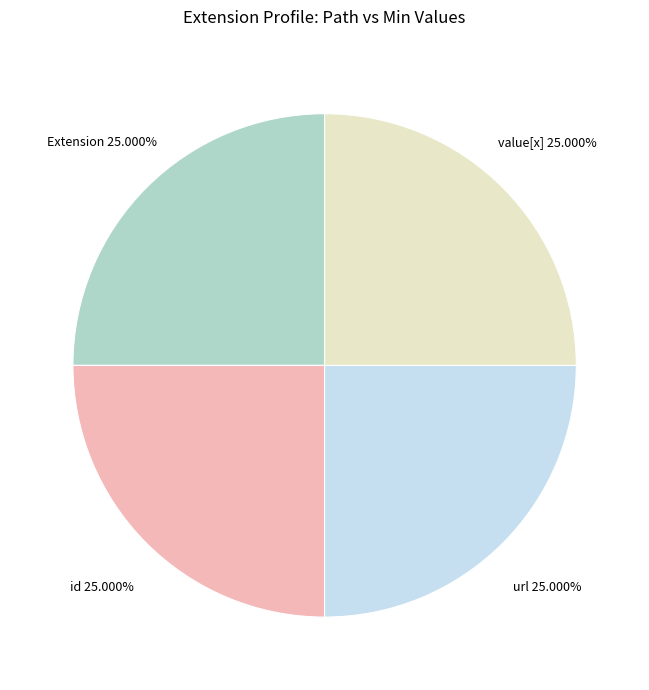

Does any single category account for the majority?

No